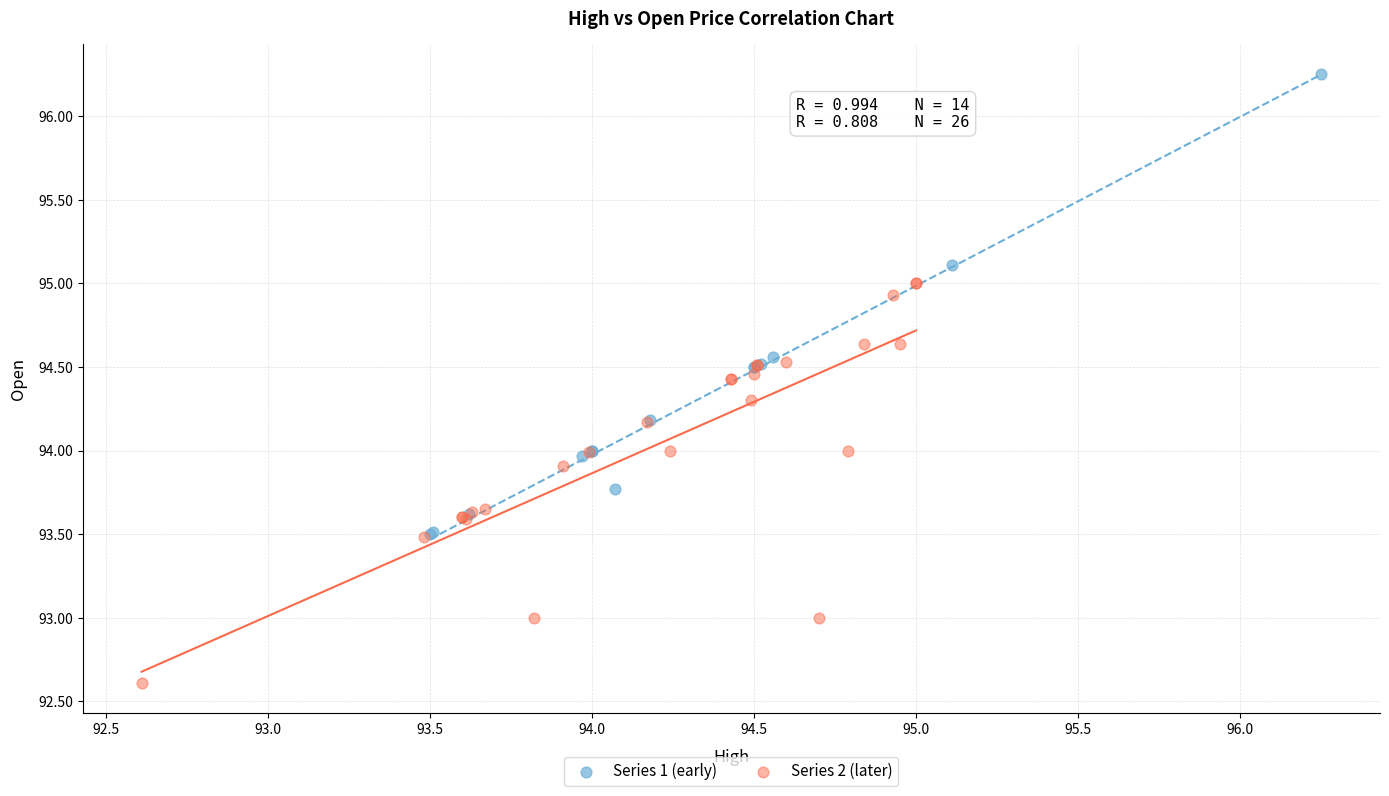

Which series reaches the maximum Y coordinate?

Series 1 (early)